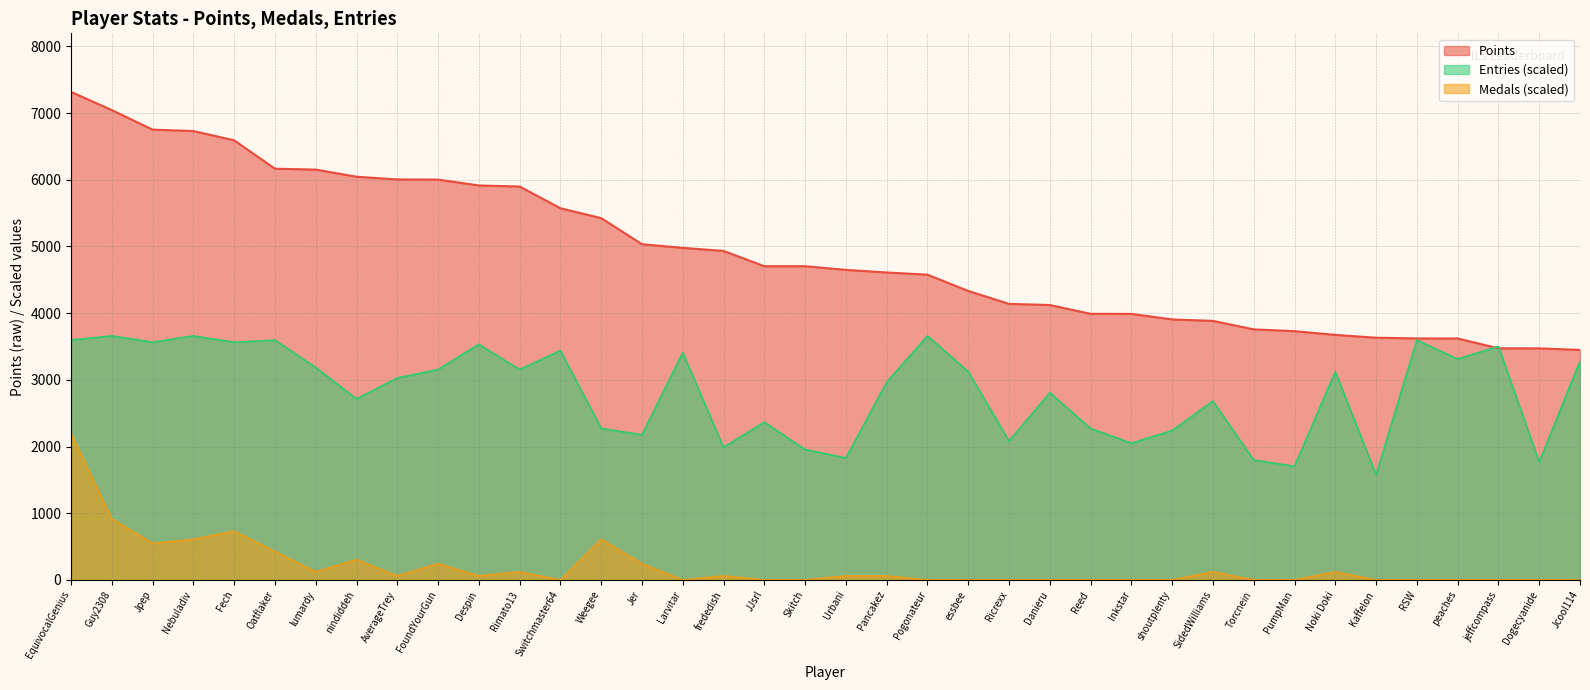

Rank the series by their maximum value, from highest to lowest.

Points, Entries (scaled), Medals (scaled)